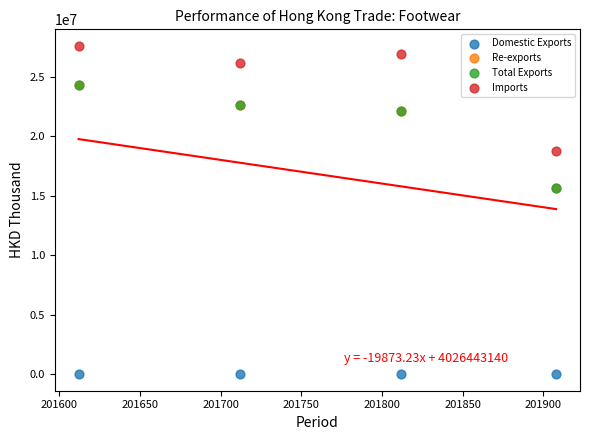

Which series reaches the maximum Y coordinate?

Imports